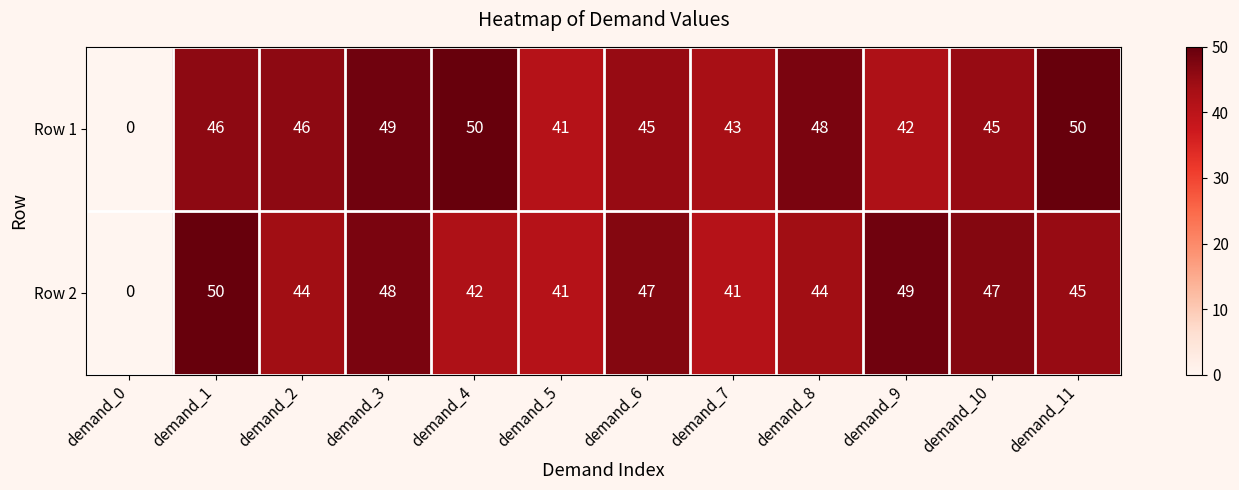

Where is Row 1 nearest to the value 25?

demand_5